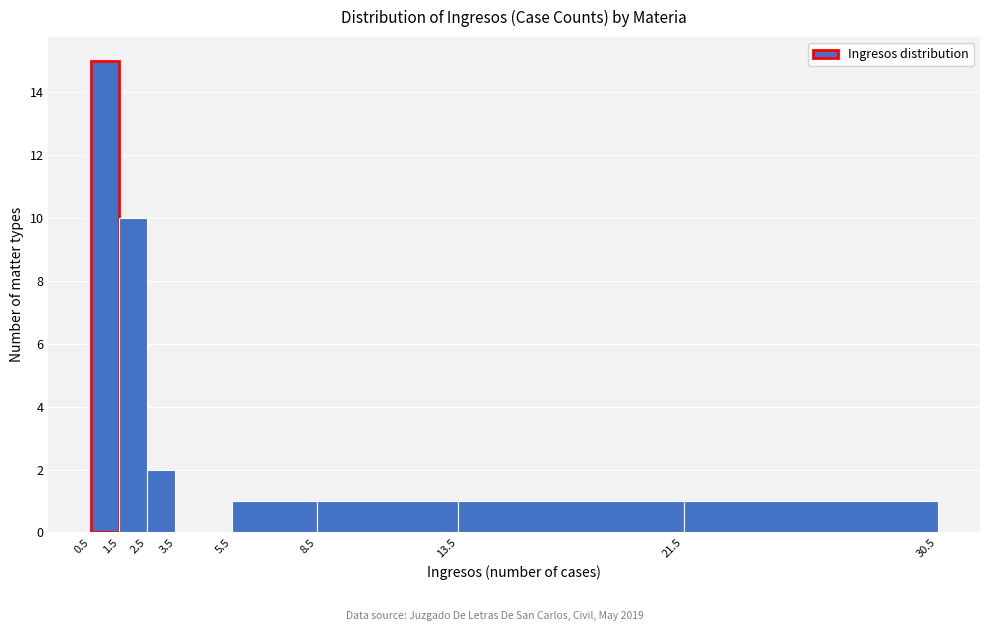

Over which range of the x-axis is the bar tallest?

0.5 to 1.5